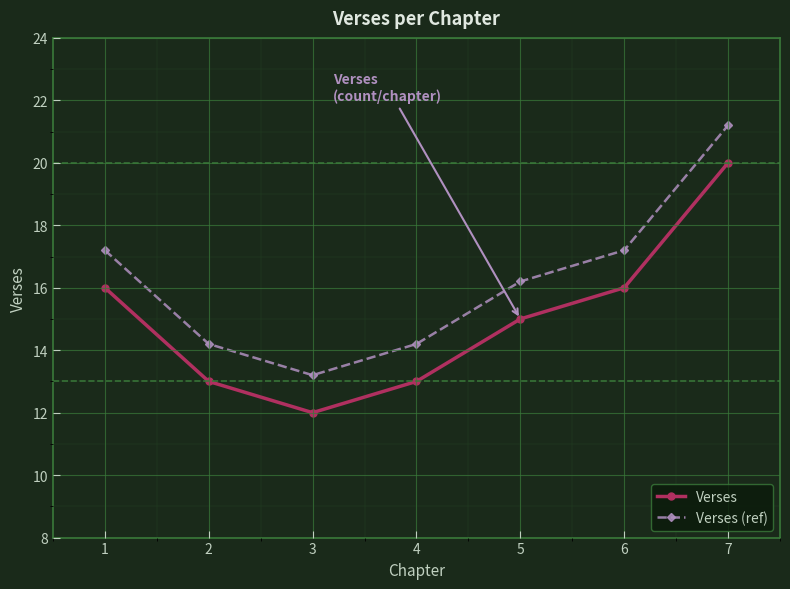

Count the Verses values in the range 13 to 16.

5